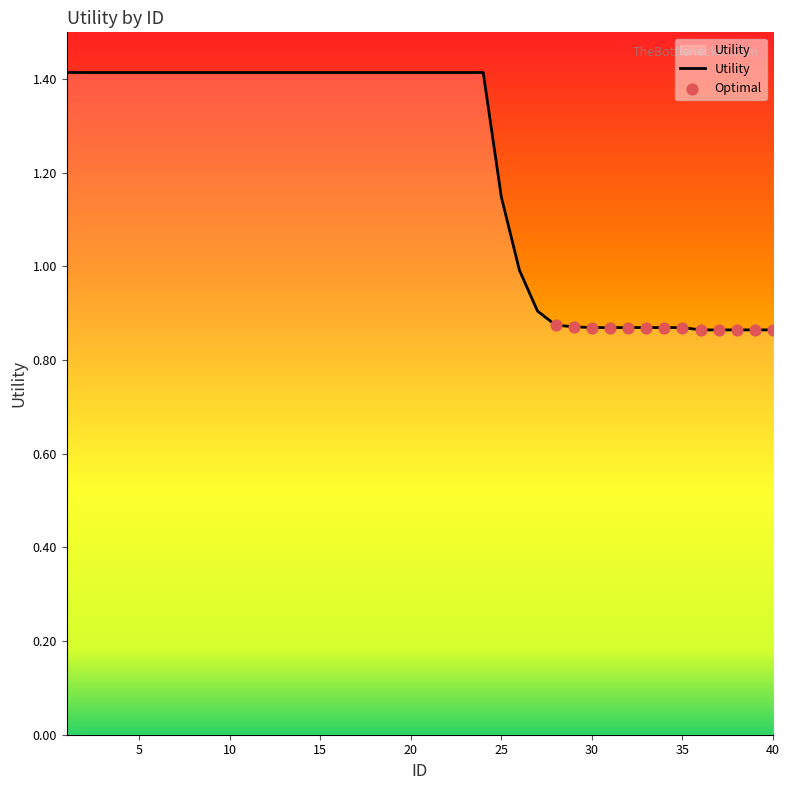

What is the difference between the maximum and minimum values?

0.5